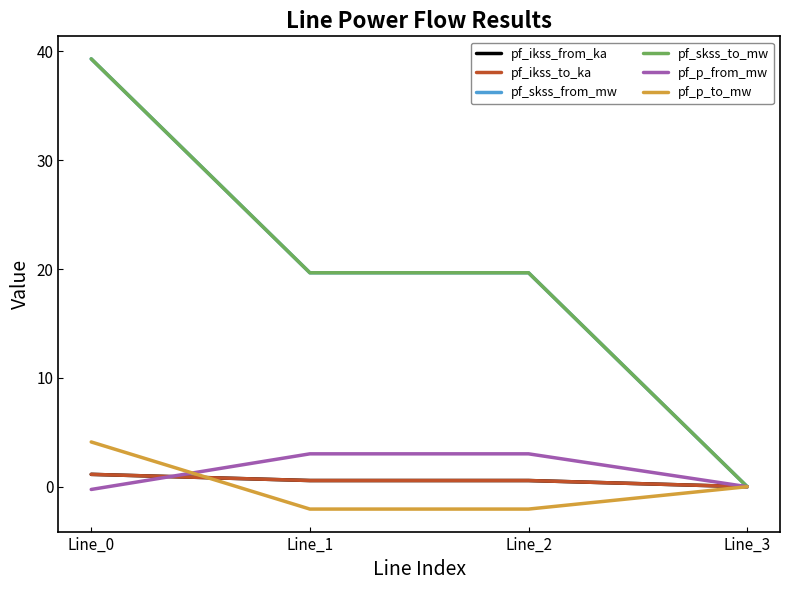

Does the chart display data point markers on the line(s)?

No